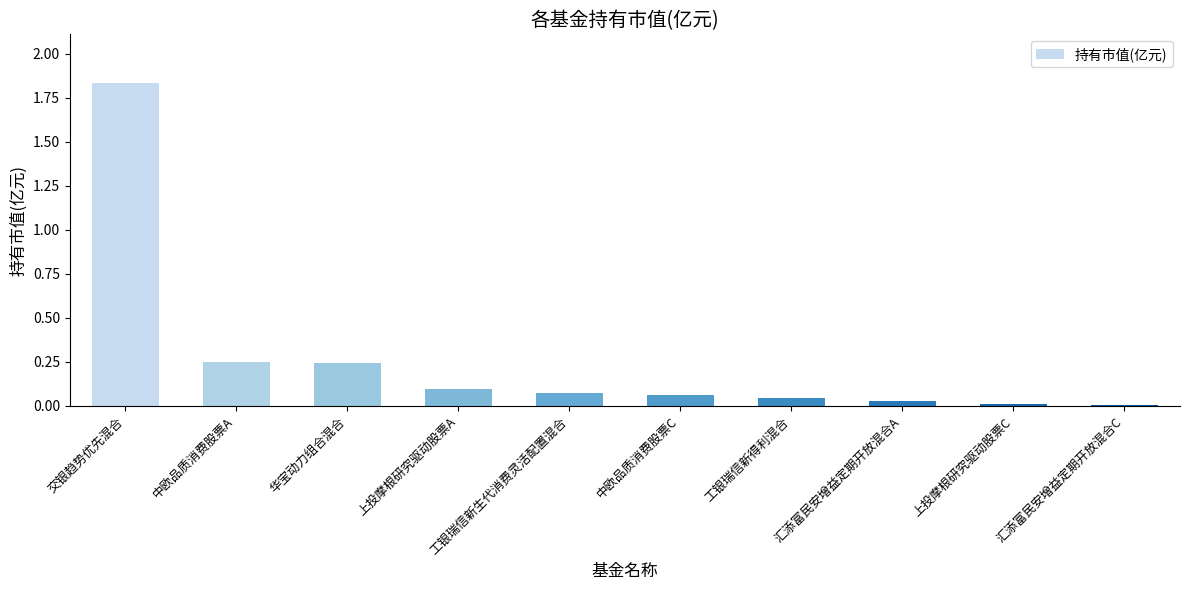

What is the sum of the values at 交银趋势优先混合 and 上投摩根研究驱动股票A?

1.9